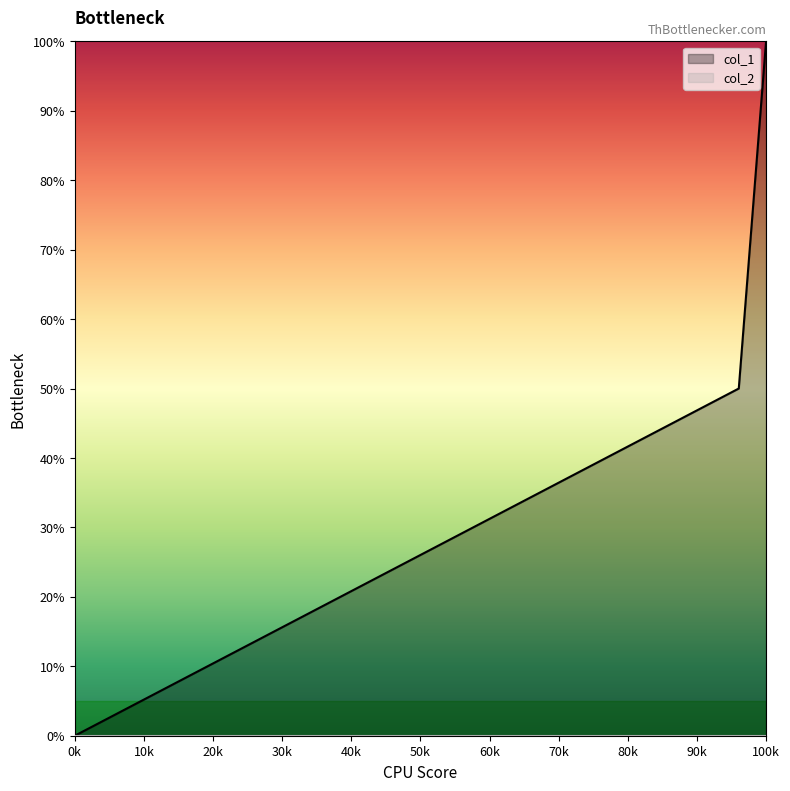

What is the difference between the maximum and second lowest values?

0.5